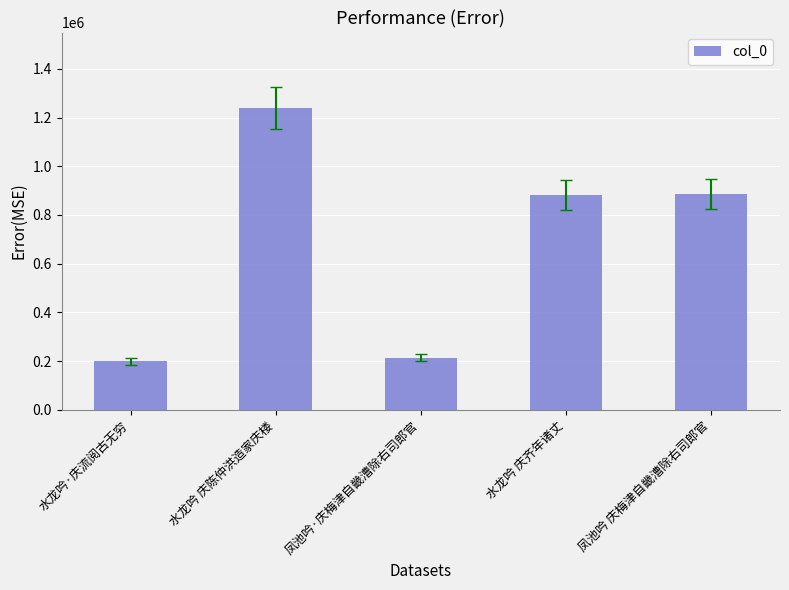

The value at 凤池吟·庆梅津自畿漕除右司郎官 is 105474. True or false?

False